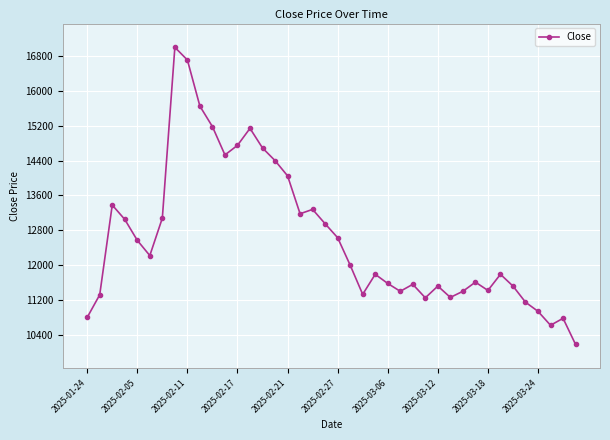

What is the minimum value shown in the chart?

10180